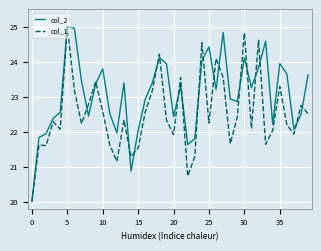

Which series ends up on top after the final intersection of col_2 and col_1?

col_2